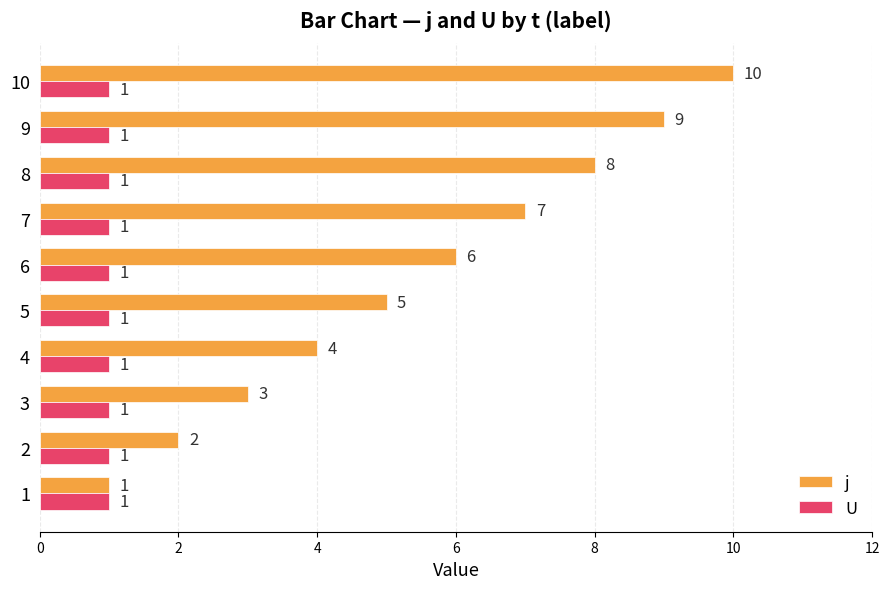

List the series in order of their peak value, highest first.

j, U